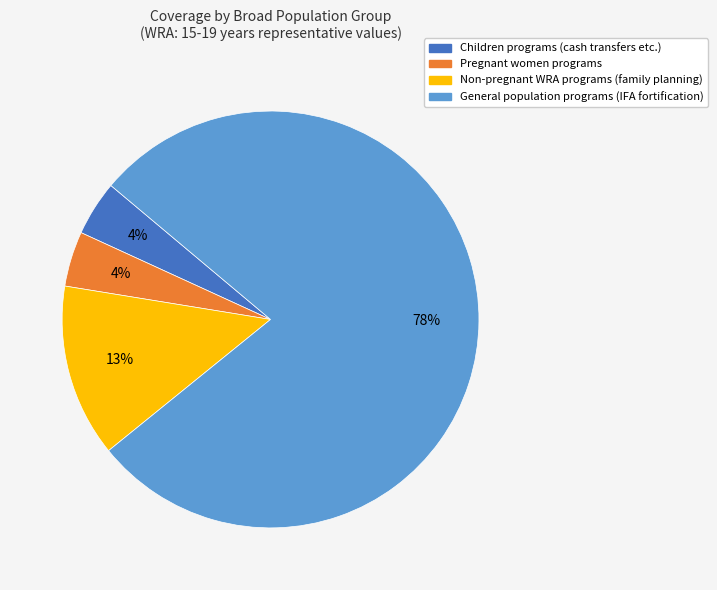

Is the sum of Pregnant women and Non-pregnant WRA greater than half?

No